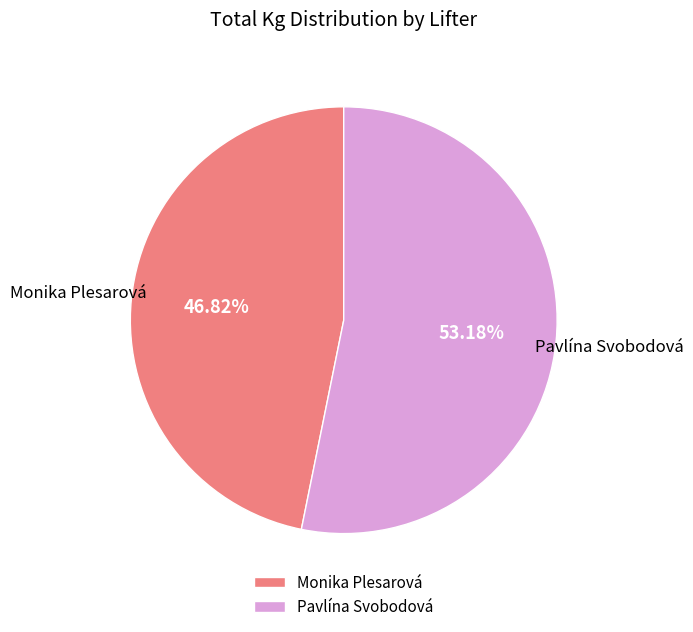

To the nearest percent, what is the combined percentage of Pavlína Svobodová and Monika Plesarová?

100%